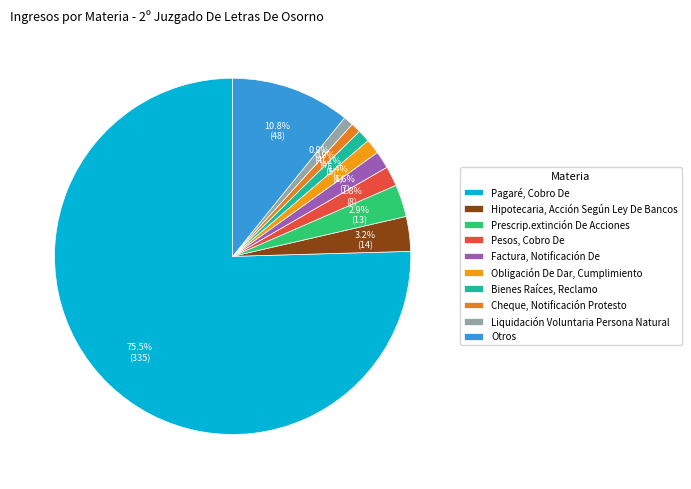

What portion of the pie excludes Otros?

89.2%